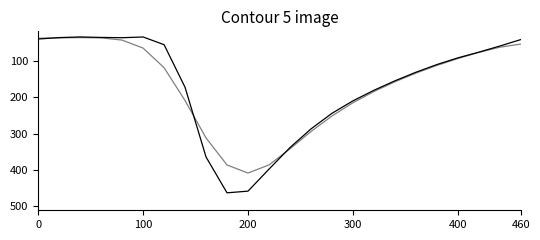

How many lines are shown in the chart?

2